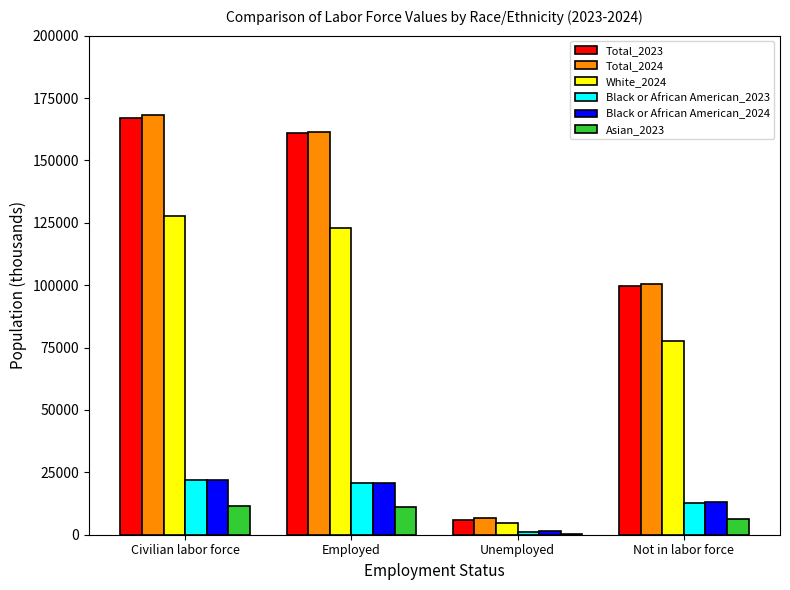

Which label corresponds to the largest value in the chart?

Civilian labor force